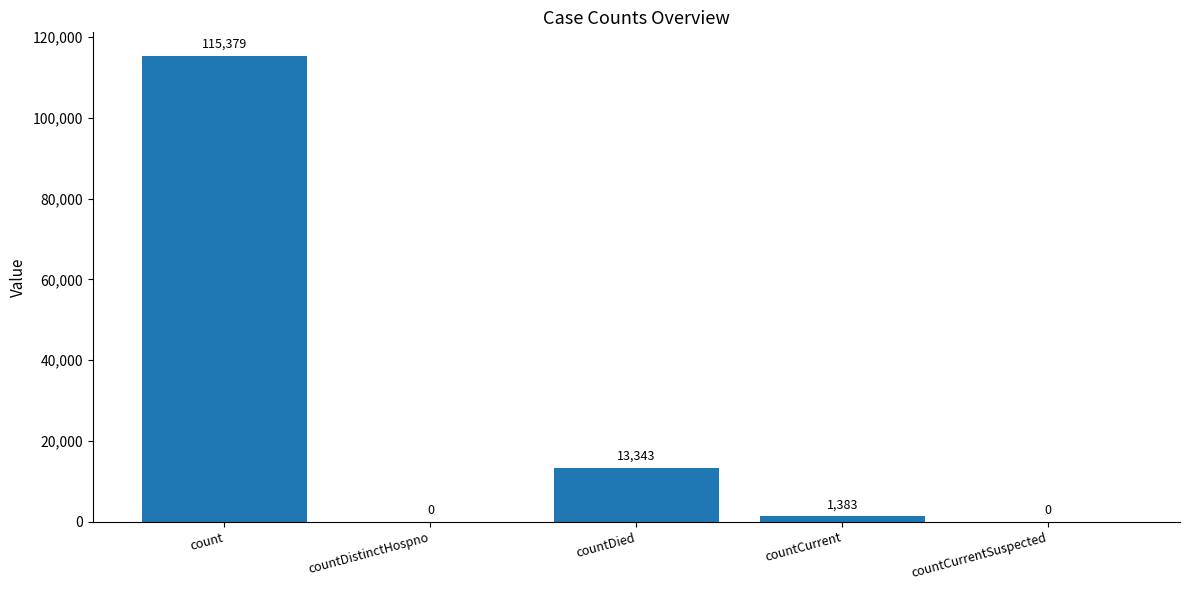

What is the average value?

26021